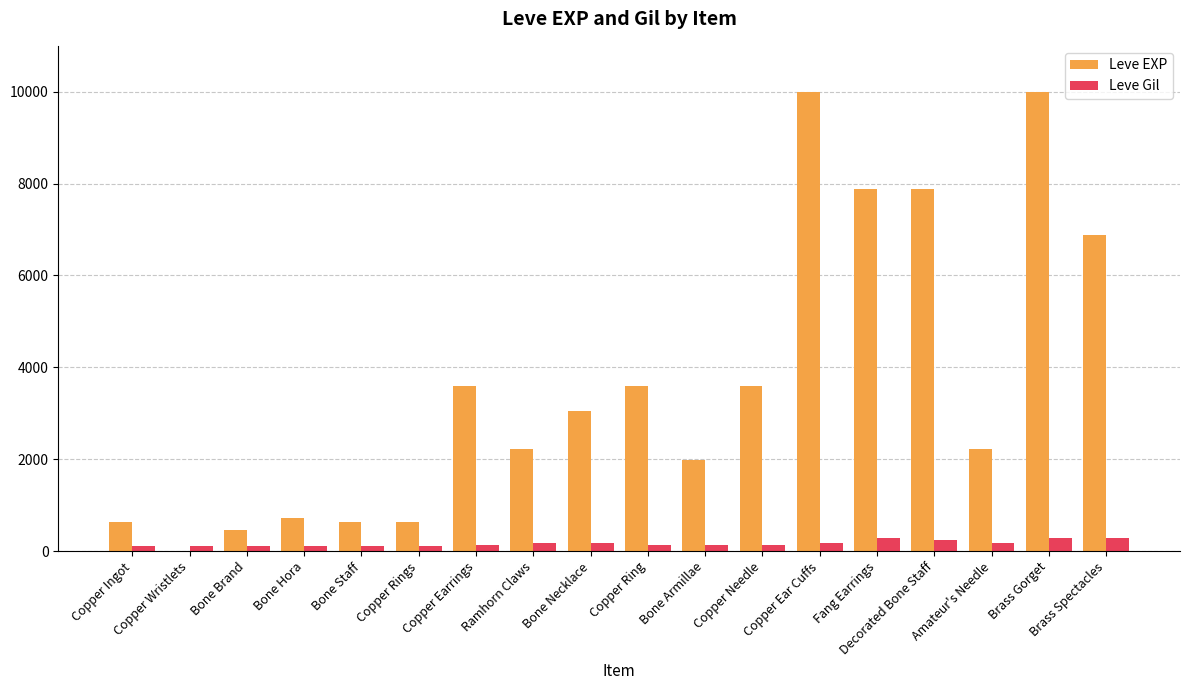

Are the bars grouped side by side (vs. stacked)?

Yes